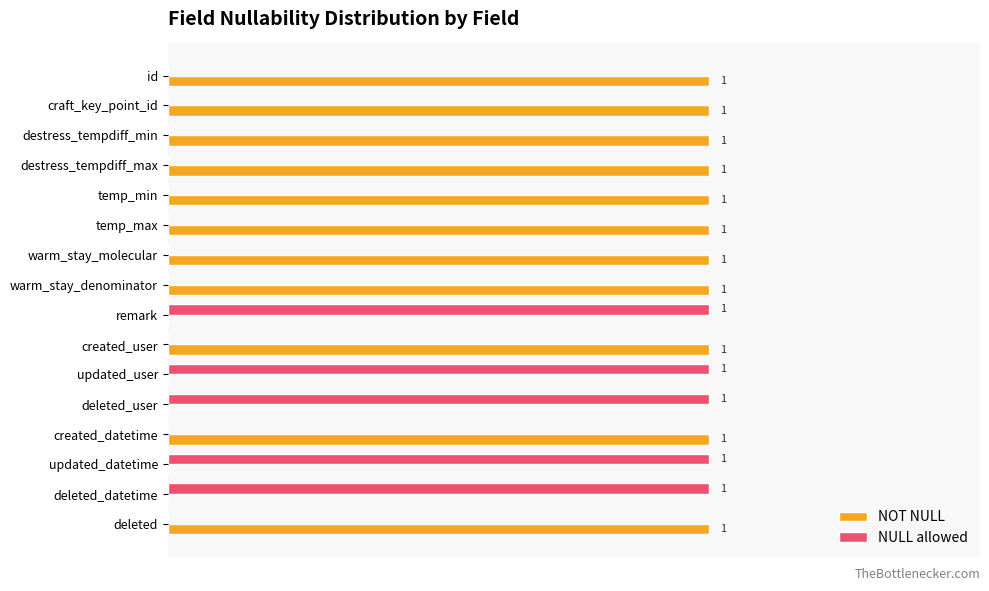

Which series has the largest total across all categories?

NOT NULL